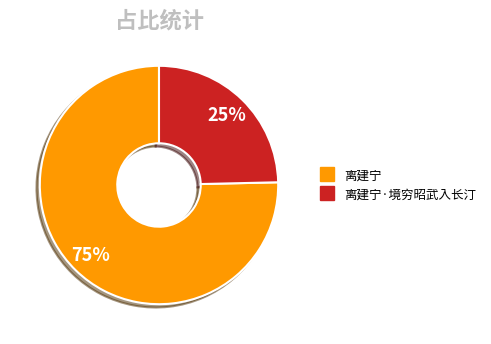

To the nearest percent, what is the average slice percentage?

50%